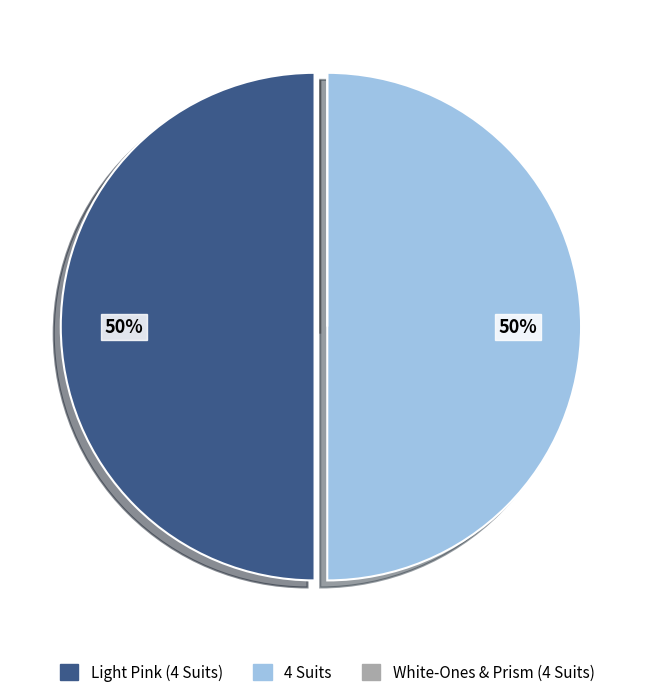

To the nearest percent, what is the difference between the largest and smallest slice percentages?

50%